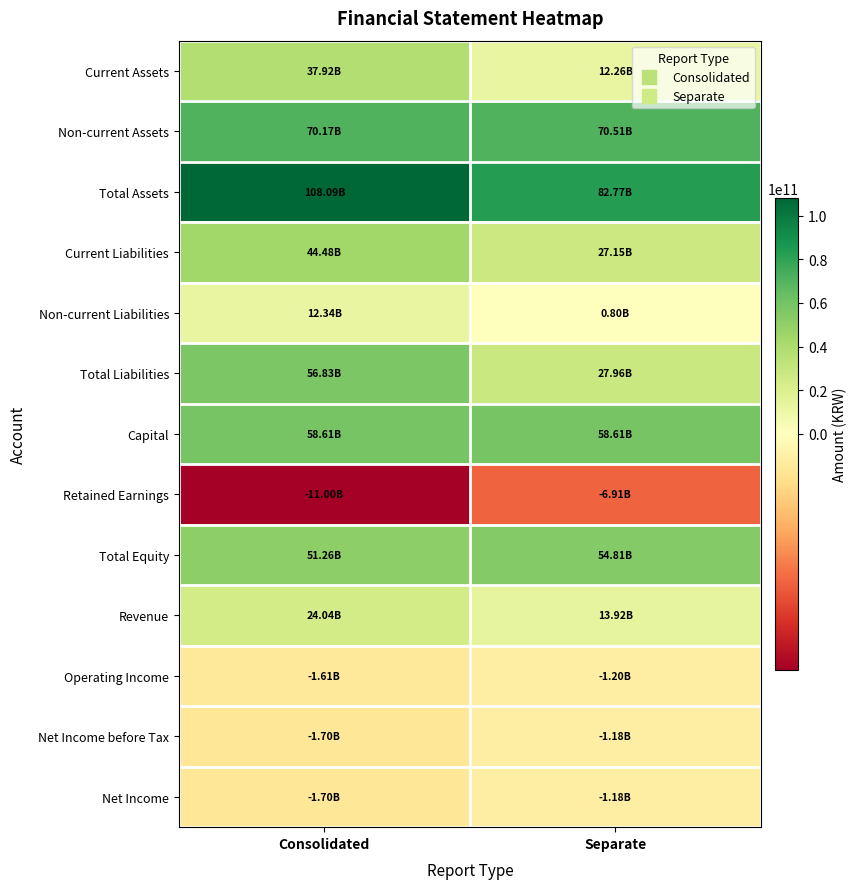

Which series has the largest range (max minus min)?

Total Liabilities